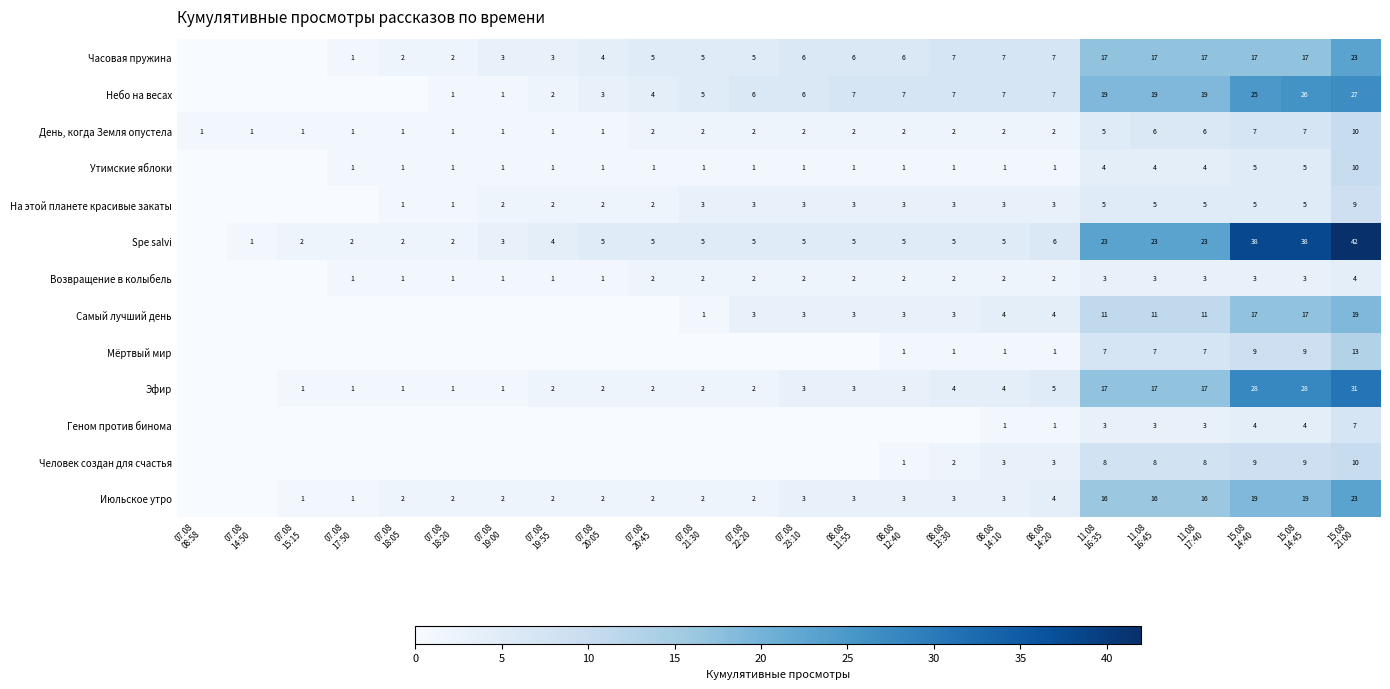

Rank the series by their maximum value, from highest to lowest.

Spe salvi, Эфир, Небо на весах, Часовая пружина, Июльское утро, Самый лучший день, Мёртвый мир, День, когда Земля опустела, Утимские яблоки, Человек создан для счастья, На этой планете красивые закаты, Геном против бинома, Возвращение в колыбель